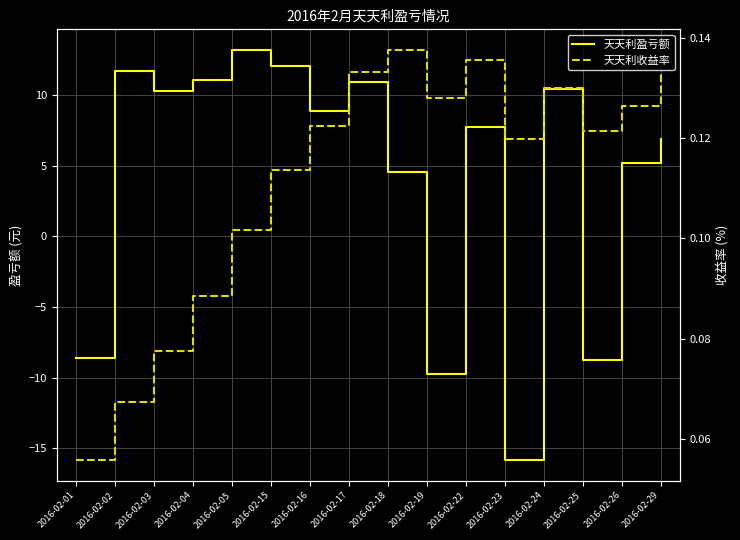

Between which two adjacent categories do 天天利盈亏额 and 天天利收益率 first intersect?

2016-02-01 and 2016-02-02